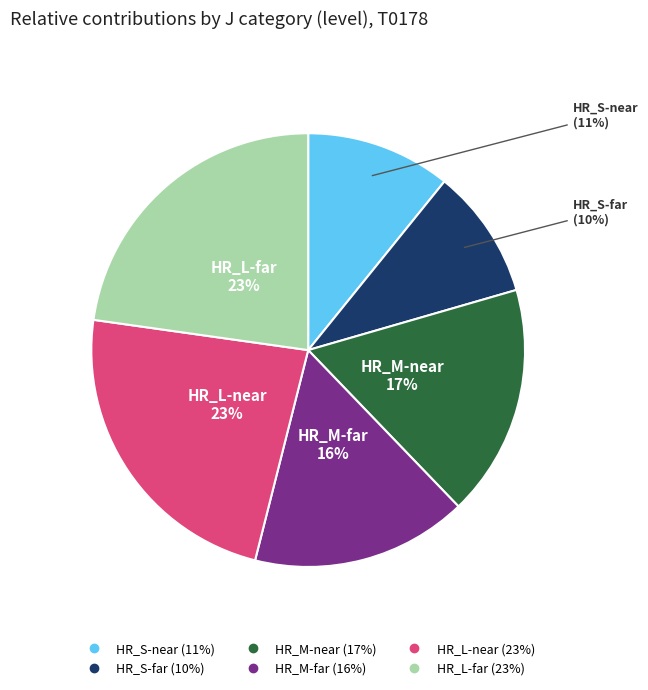

To the nearest percent, what is the average slice percentage?

17%